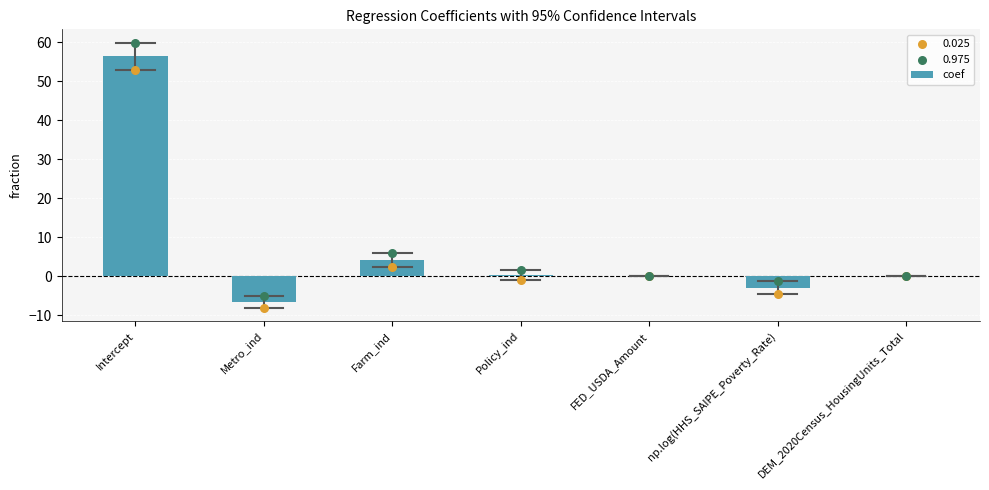

What is the change in value from Intercept to Metro_ind?

-62.9